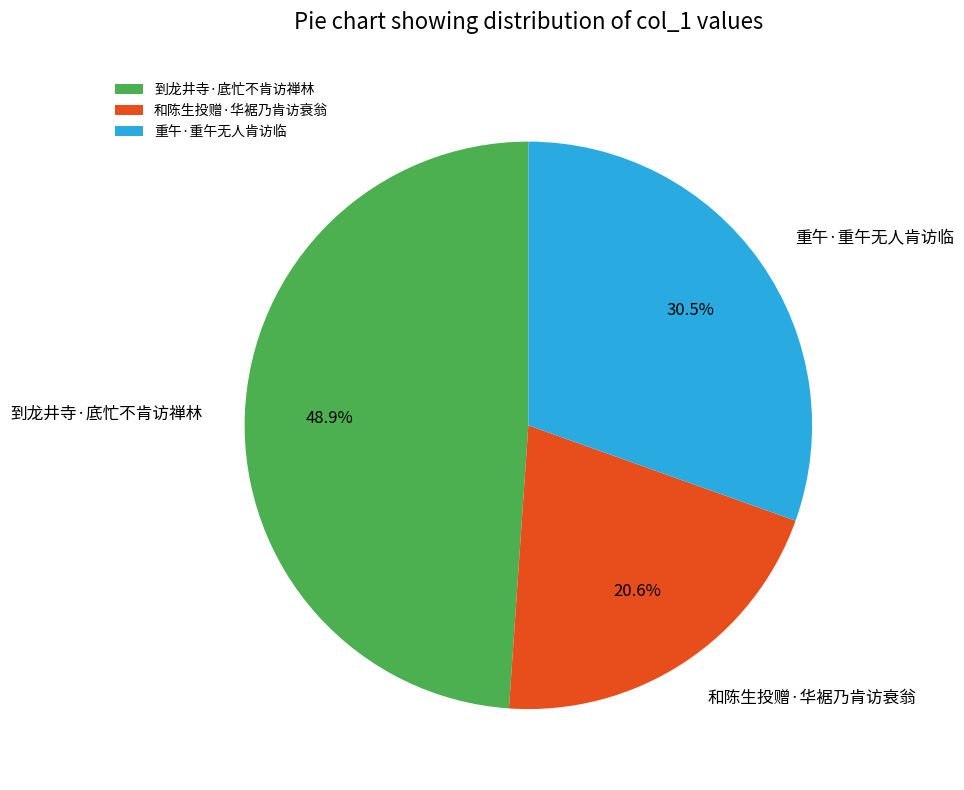

Rank the categories by value from highest to lowest.

到龙井寺·底忙不肯访禅林, 重午·重午无人肯访临, 和陈生投赠·华裾乃肯访衰翁